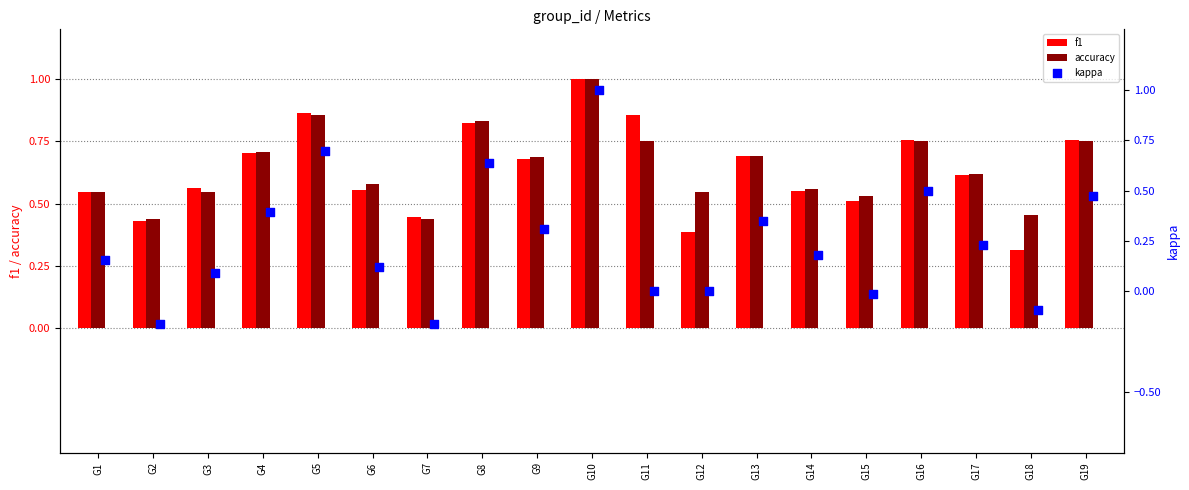

Which series contains the lowest Y value?

kappa